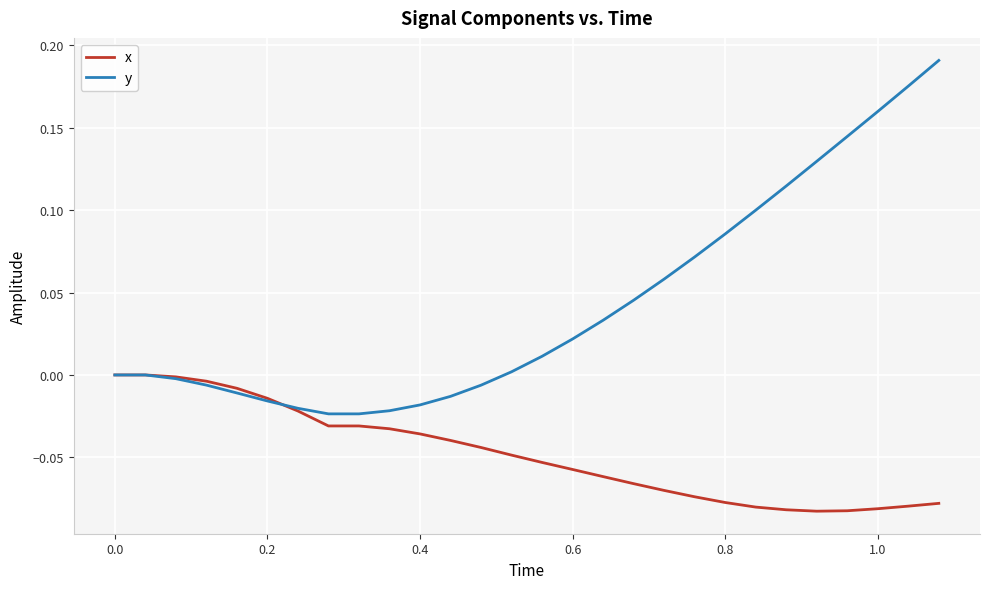

What is the sum of all x values?

-1.3